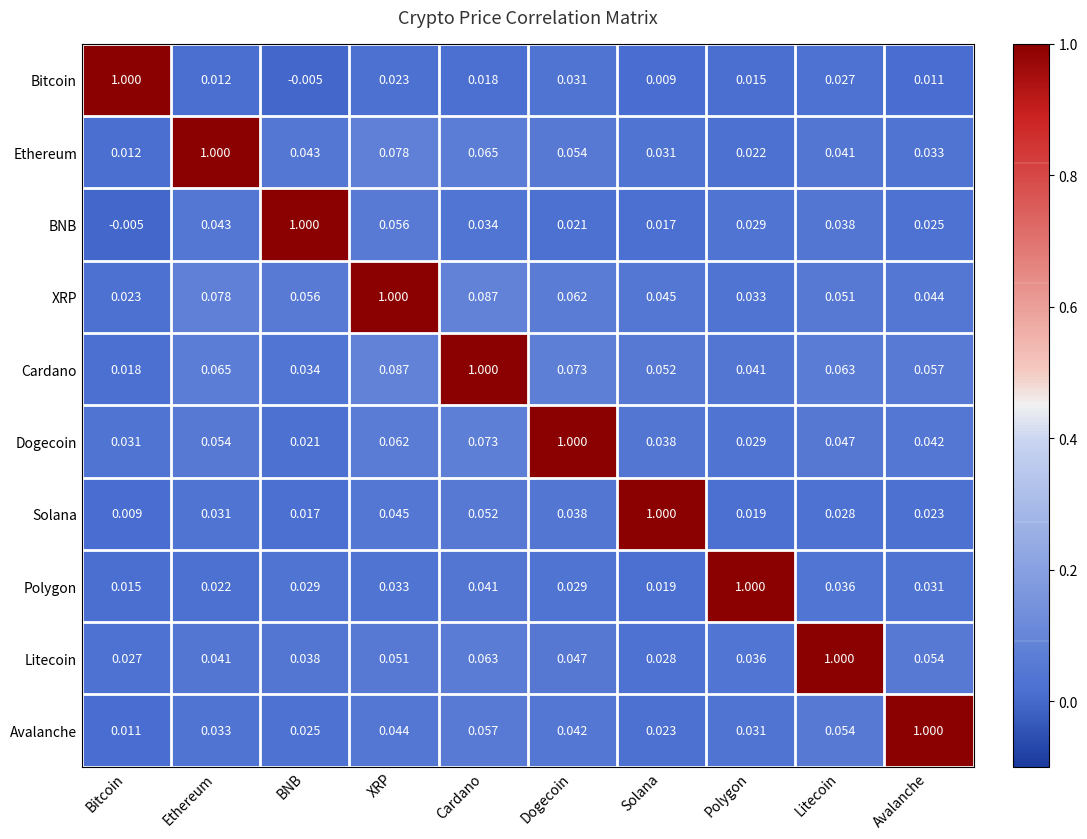

At which label is Avalanche closest to 0?

Bitcoin